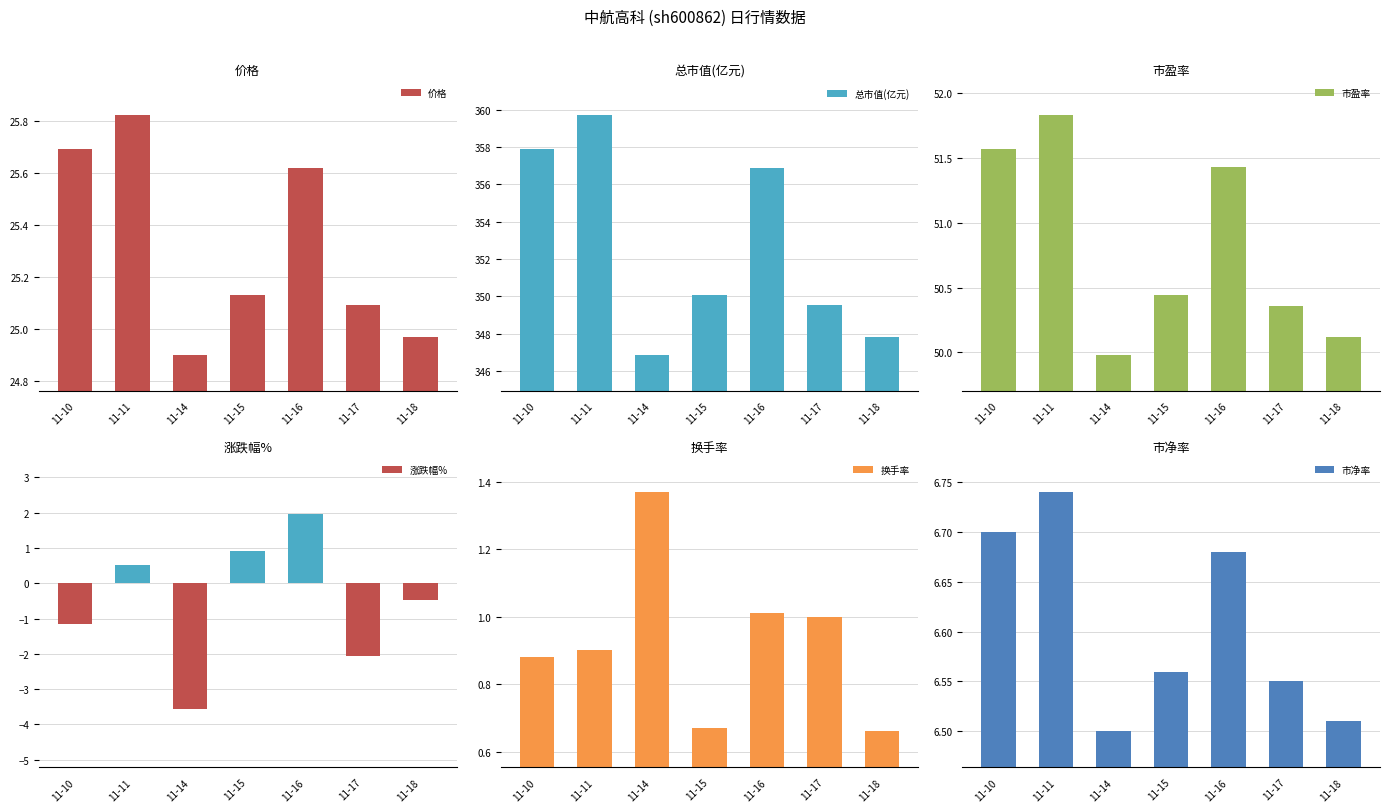

At which label does 价格 reach its minimum?

11-14